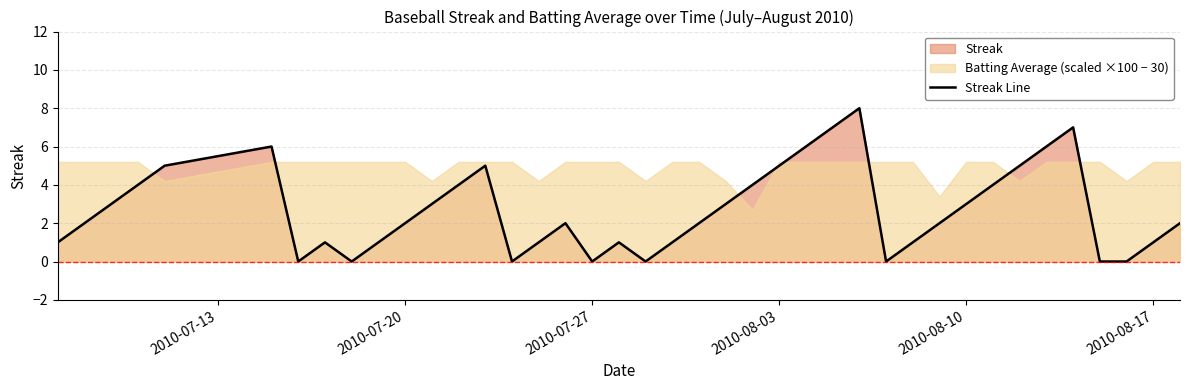

Is it true that Streak Line equals 3 at 2010-08-10?

True